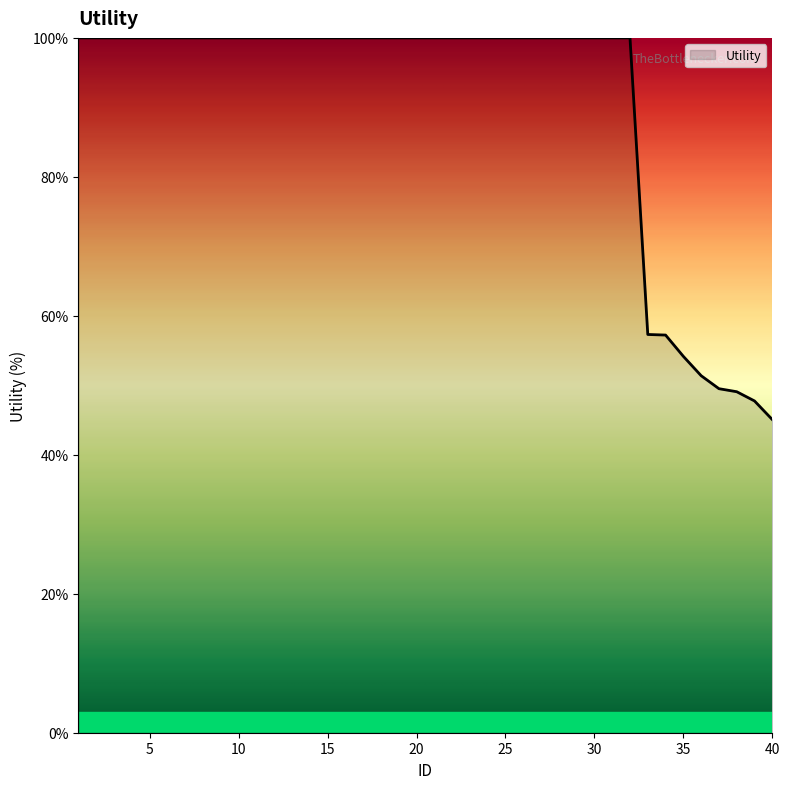

What is the smallest value displayed?

45.1